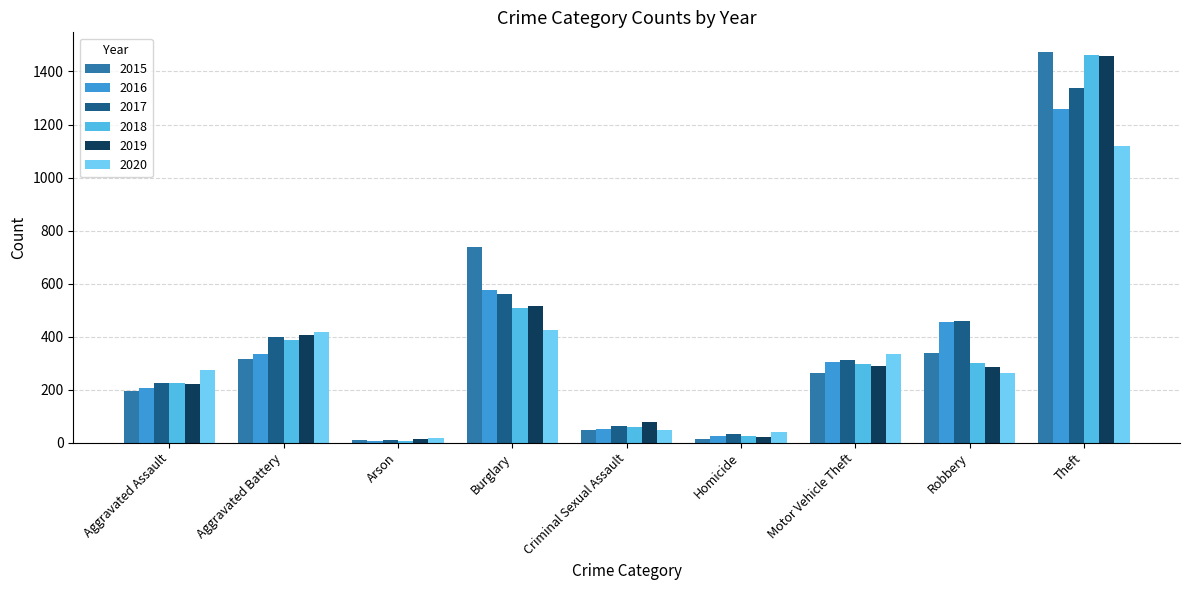

Which category has the highest value across all series?

Theft